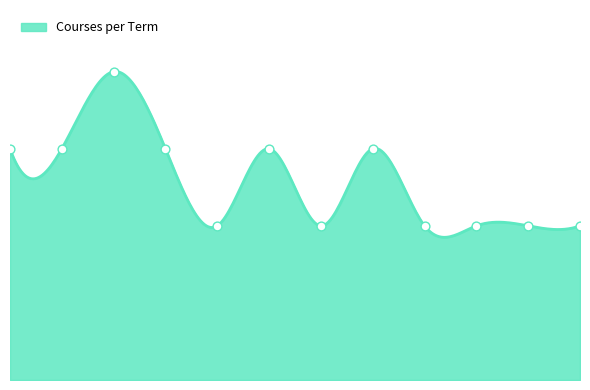

Approximately how many times larger is the value at Term 10 compared to Term 2?

0.7